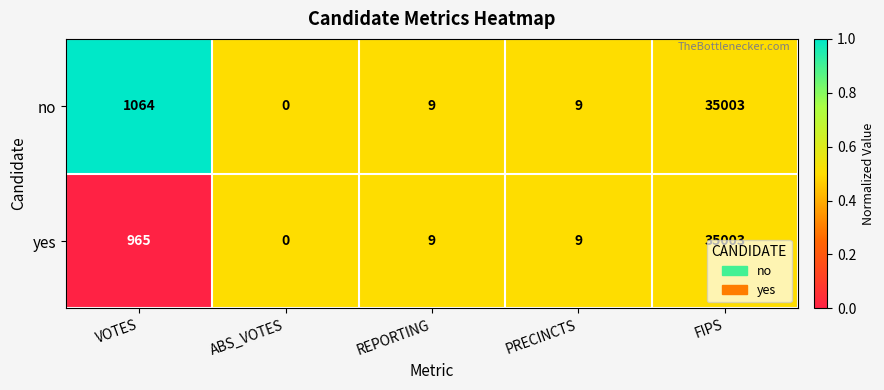

What is the maximum value shown in the chart?

35003